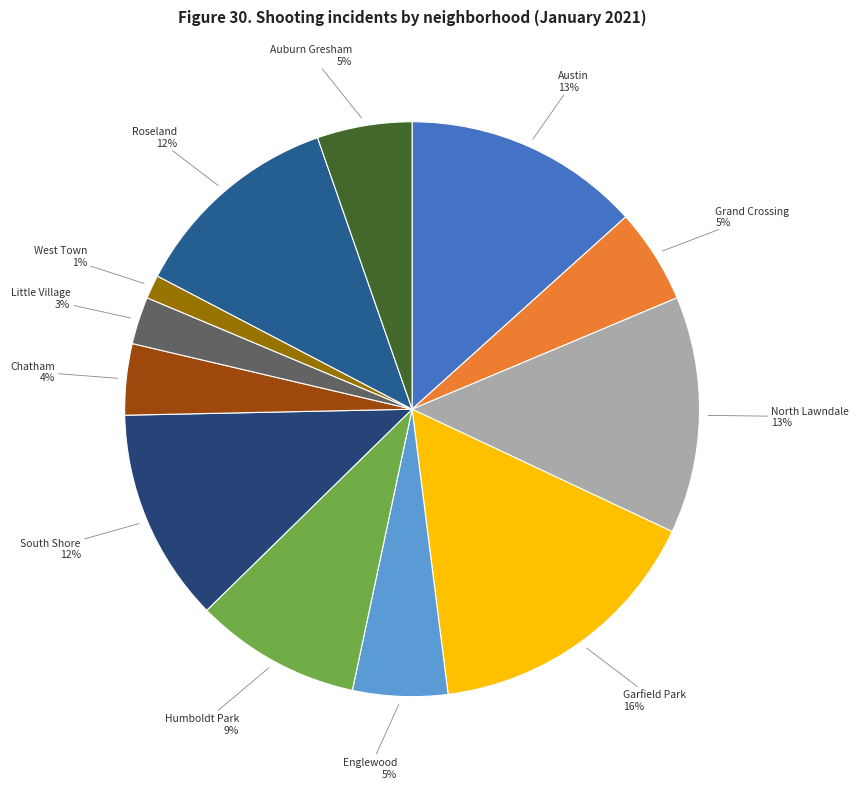

To the nearest percent, what portion does North Lawndale represent?

13%